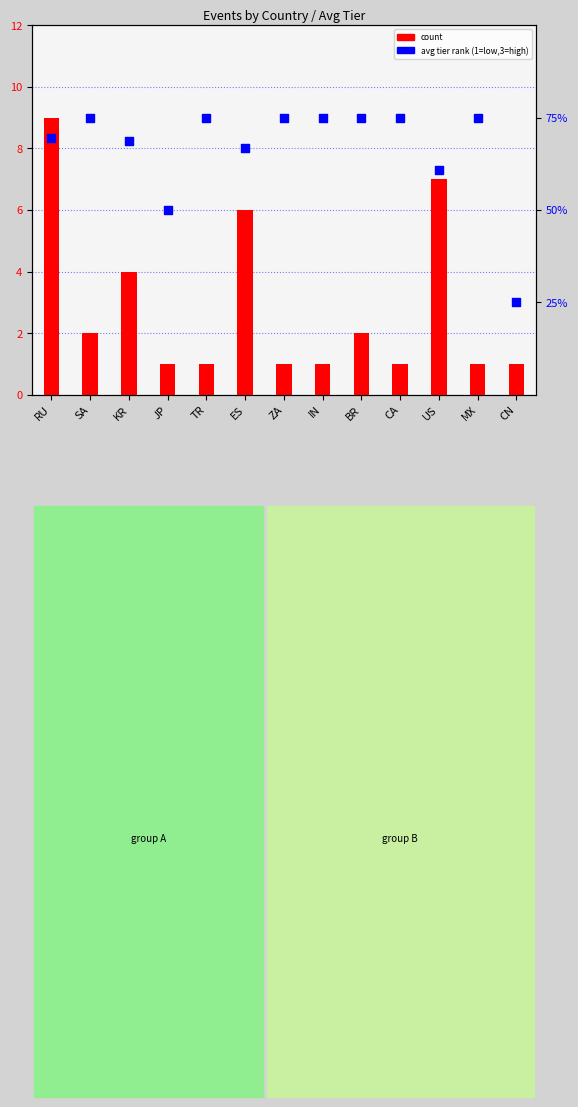

What are all the series names shown in the legend?

count, avg tier rank